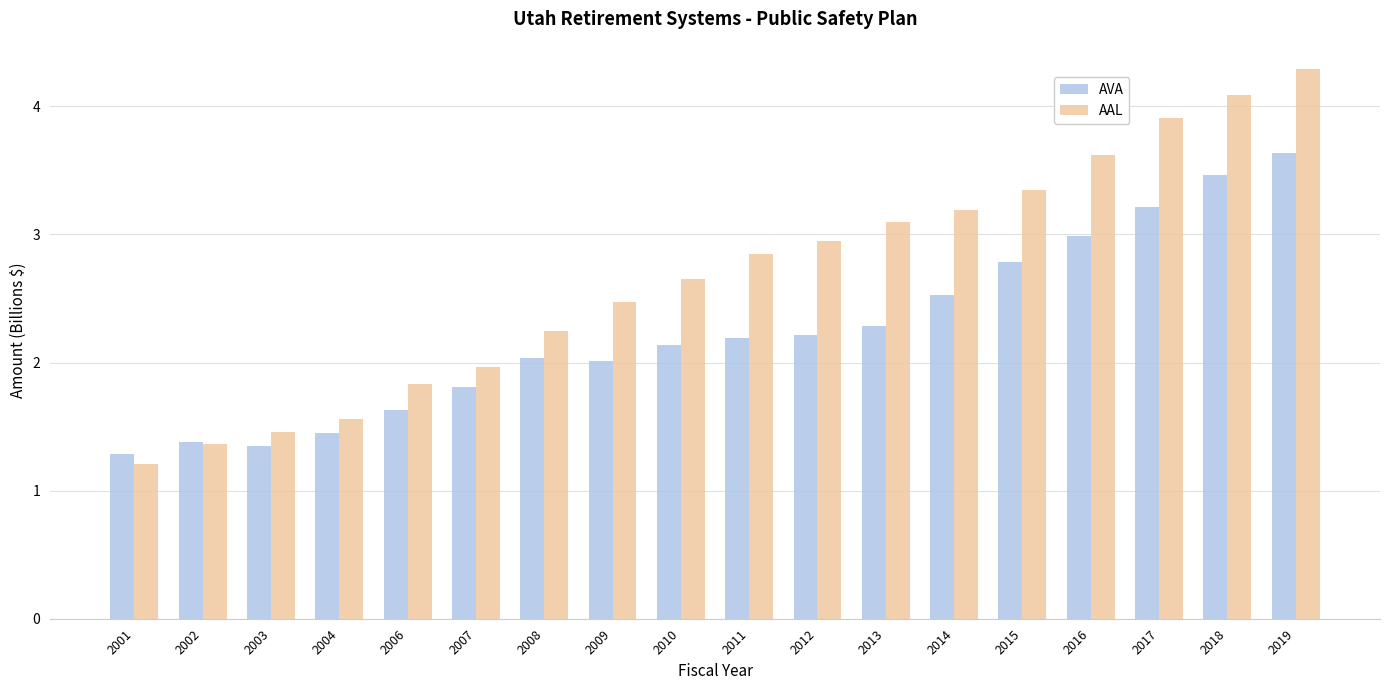

List the series in order of their overall mean, highest first.

AAL, AVA